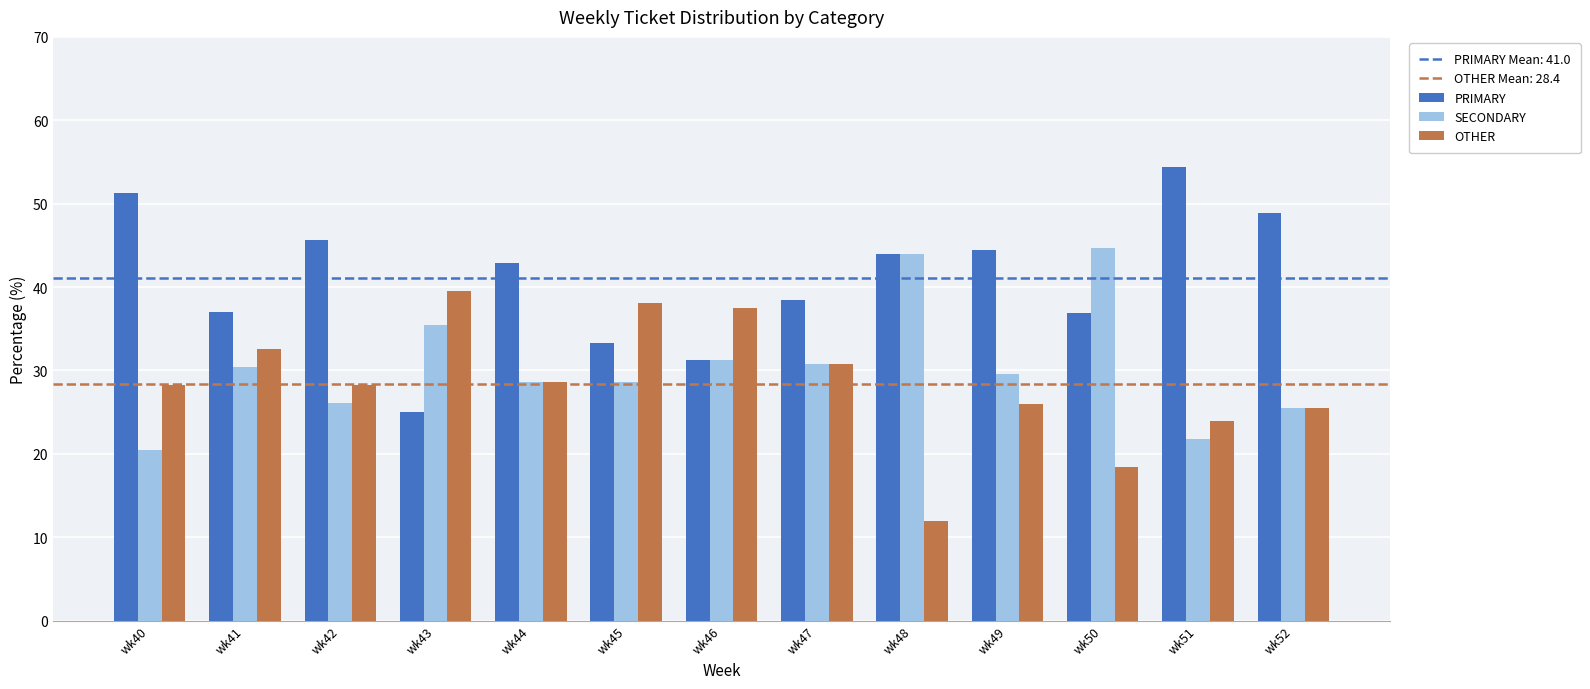

Which label corresponds to the largest value in the chart?

wk51